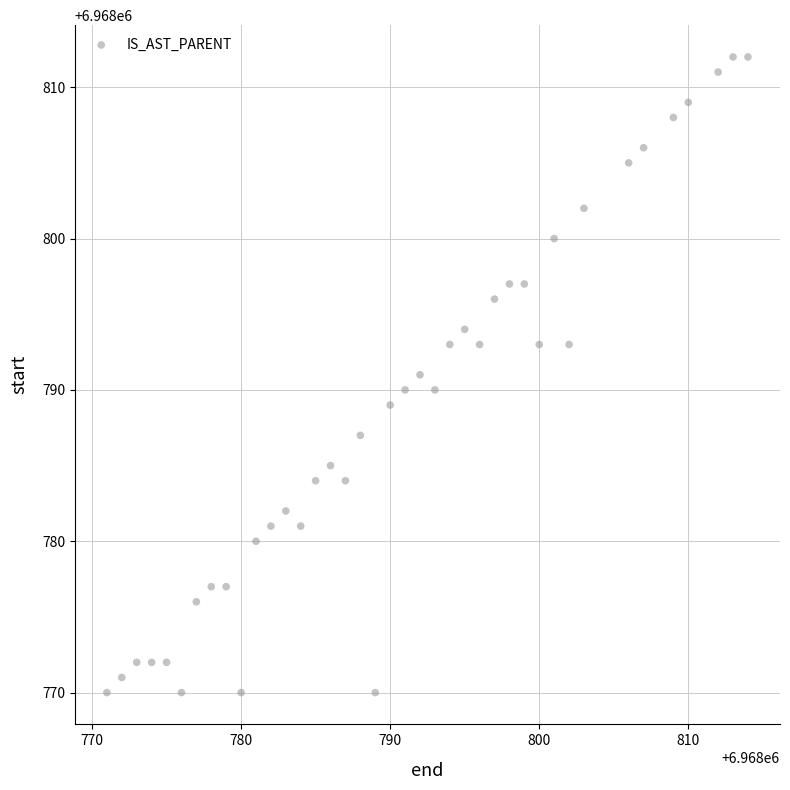

What is the range of X values (max minus min)?

43